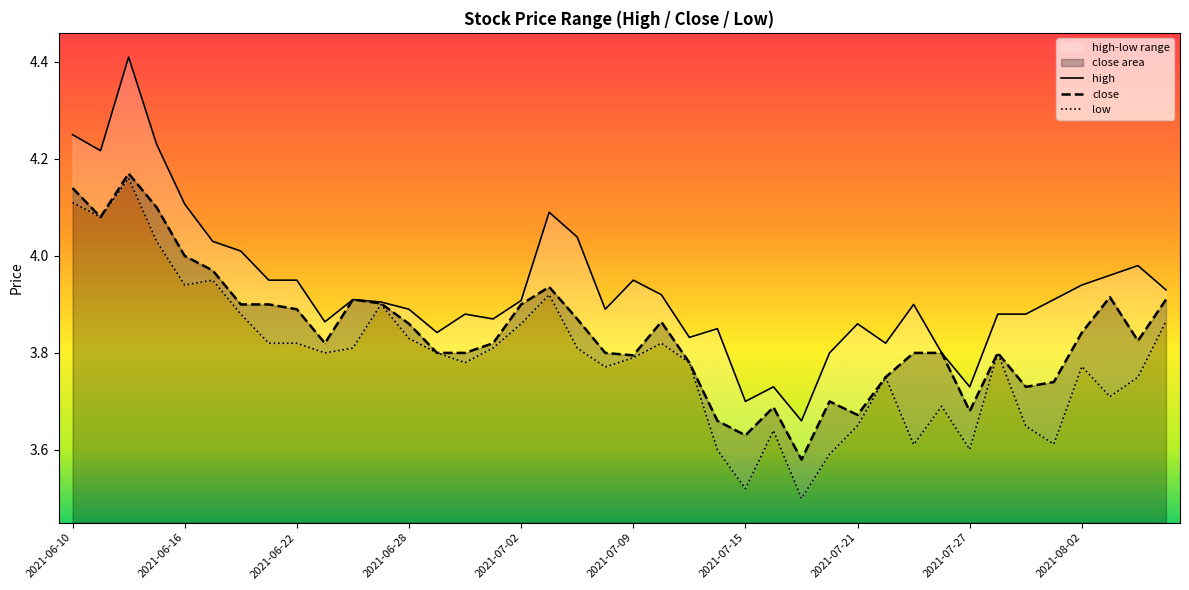

Rank the categories by close value from highest to lowest.

2021-06-14, 2021-06-10, 2021-06-15, 2021-06-11, 2021-06-16, 2021-06-17, 2021-07-06, 2021-08-03, 2021-06-24, 2021-08-05, 2021-06-25, 2021-06-18, 2021-06-21, 2021-07-02, 2021-06-22, 2021-07-07, 2021-07-12, 2021-06-28, 2021-08-02, 2021-08-04, 2021-06-23, 2021-07-01, 2021-06-29, 2021-06-30, 2021-07-08, 2021-07-23, 2021-07-26, 2021-07-28, 2021-07-09, 2021-07-13, 2021-07-22, 2021-07-30, 2021-07-29, 2021-07-20, 2021-07-16, 2021-07-27, 2021-07-21, 2021-07-14, 2021-07-15, 2021-07-19